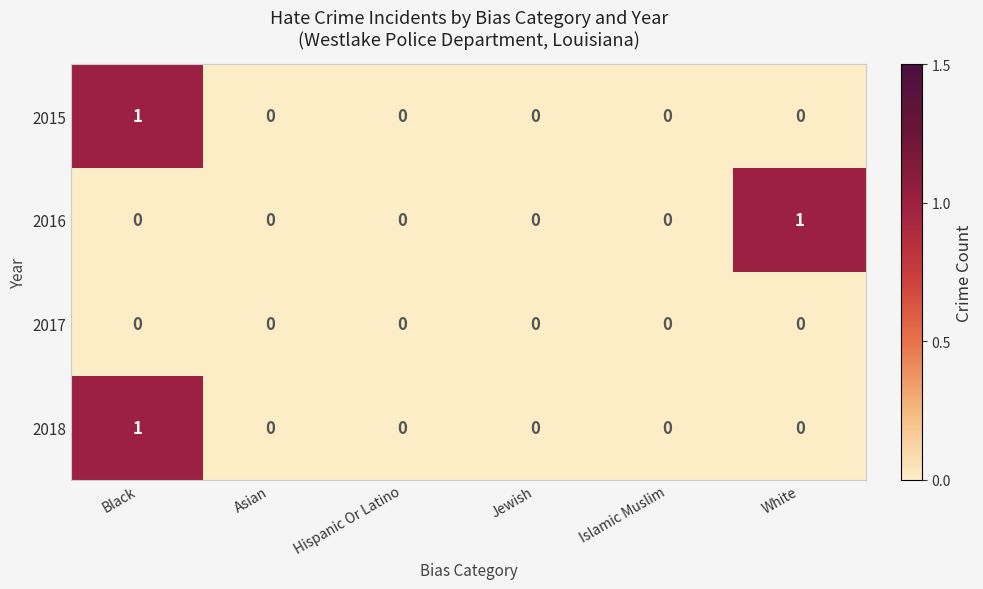

The value of 2015 at Black is 1. True or false?

False